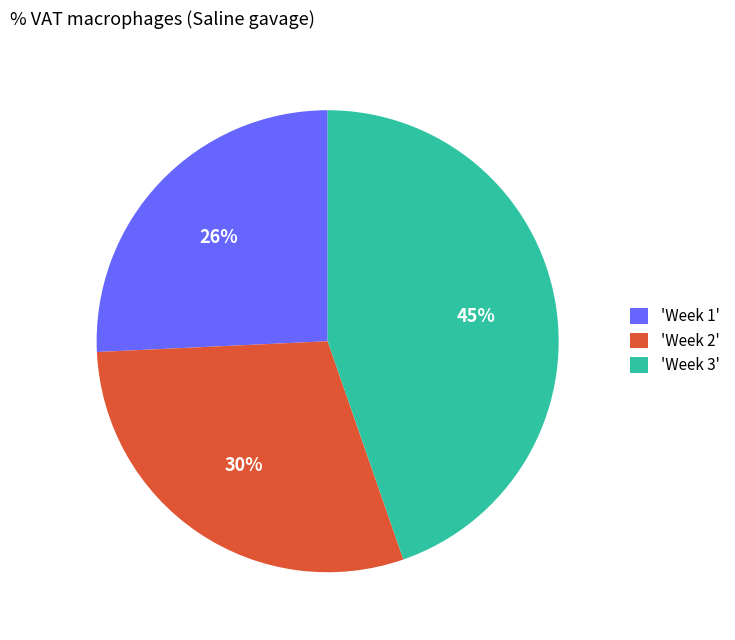

To the nearest percent, what is the average slice percentage?

33%